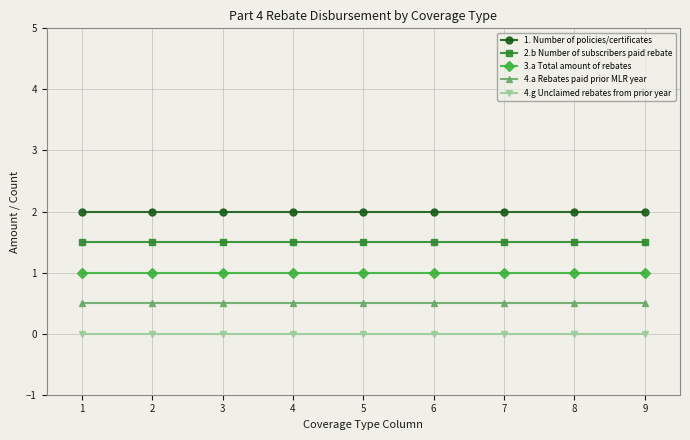

What is the spread (max minus min) of values at 5?

2.0